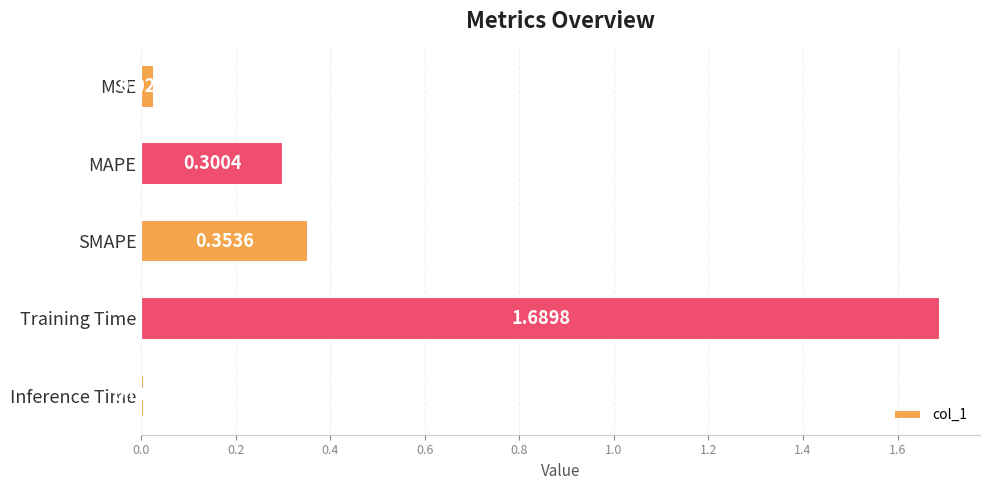

At which label is the value closest to 0?

Inference Time